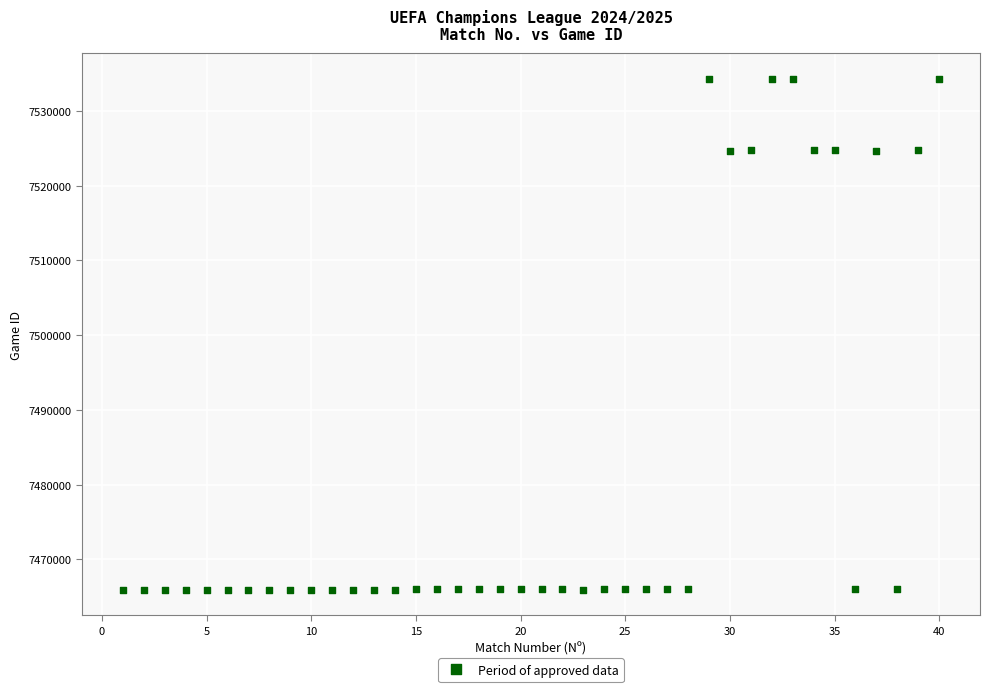

What is the range of X values (max minus min)?

39